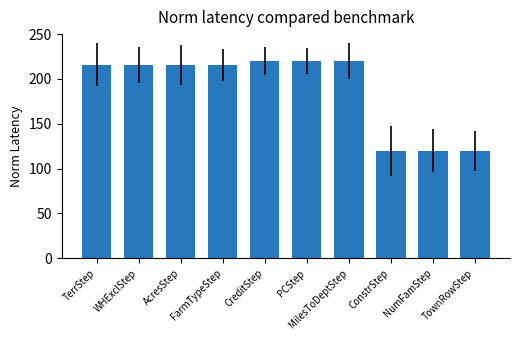

Is it true that the value at PCStep is 142.3?

False